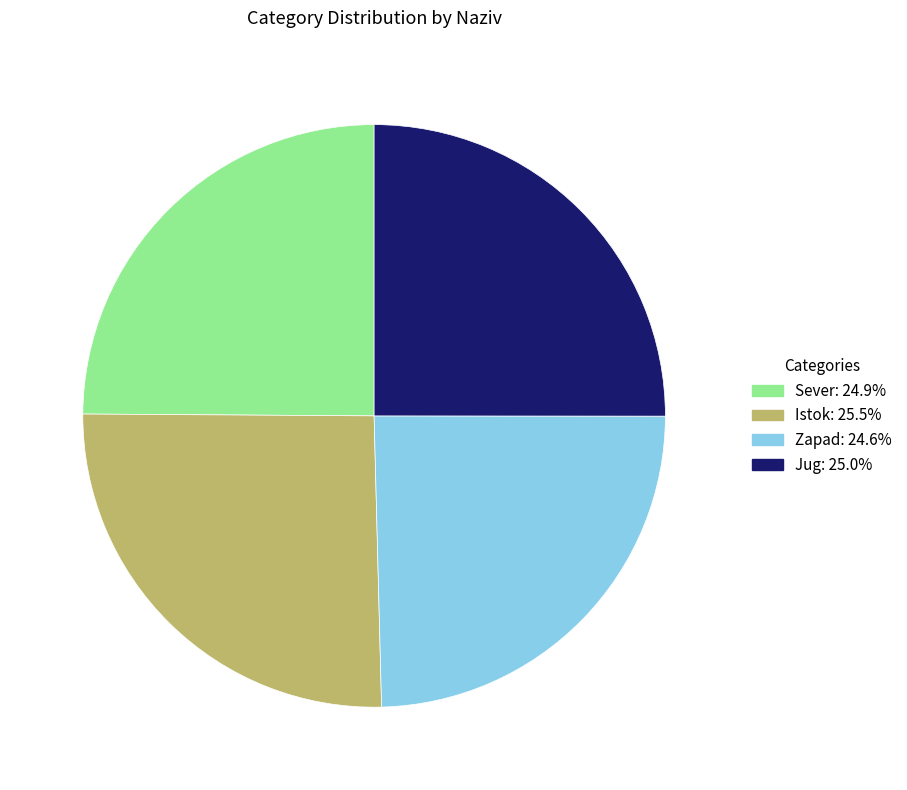

Which has a higher value, Istok or Sever?

Istok